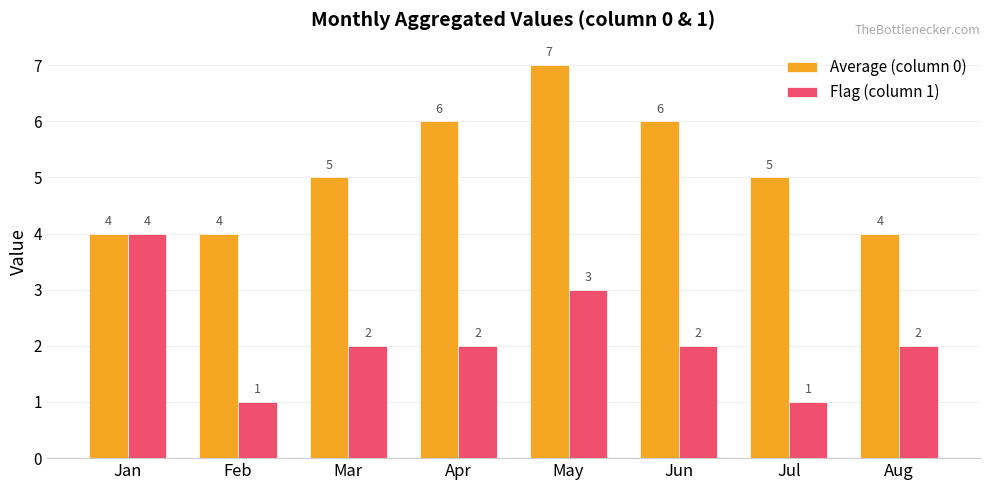

True or false: Average (column 0) has a value of 5 at Feb.

False